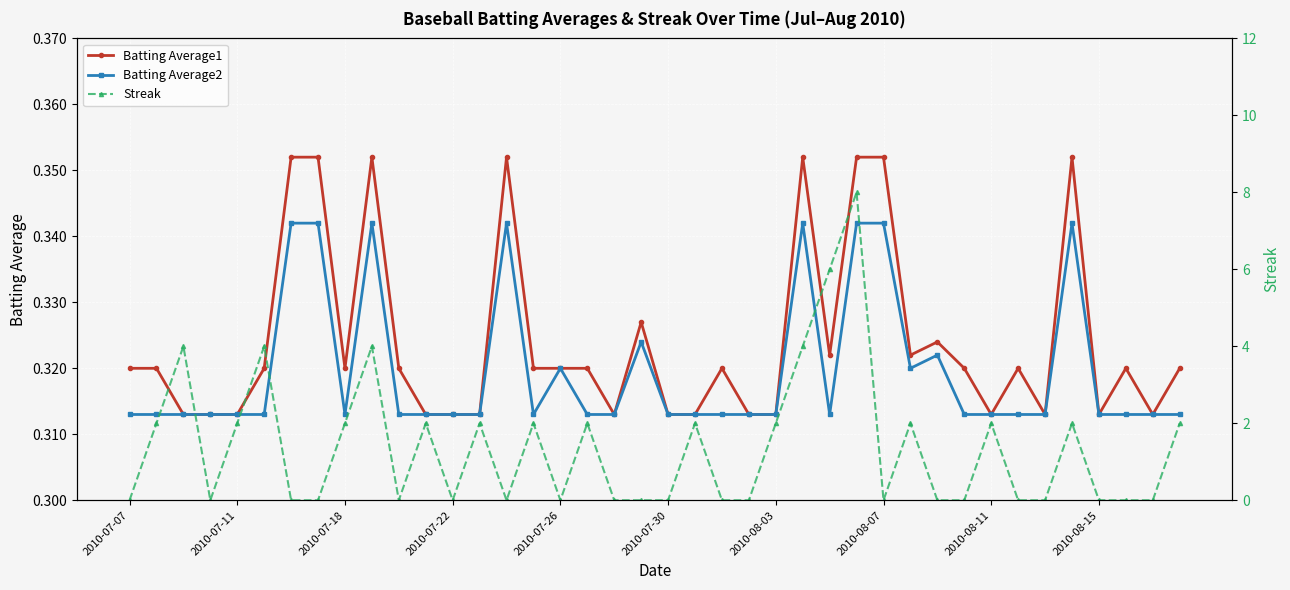

What is the highest value of the Streak series?

8.0